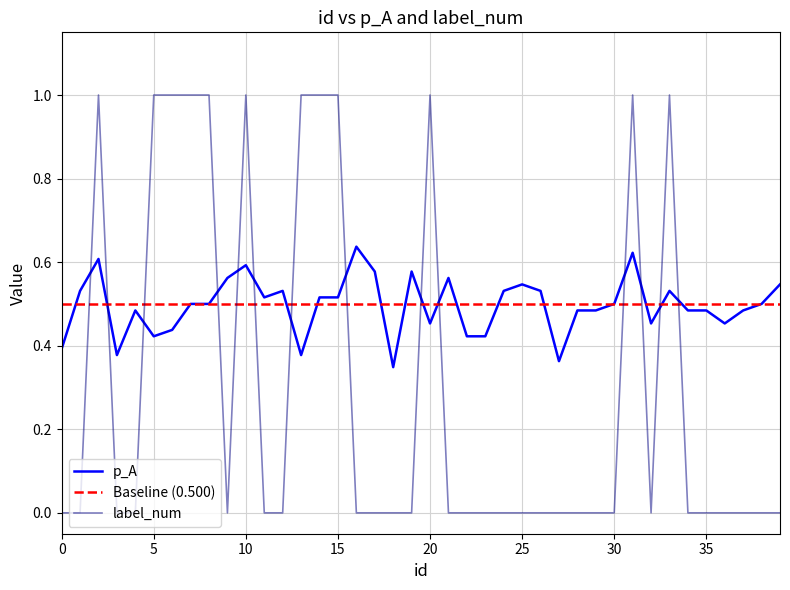

In p_A, how many points are higher than both neighbors (excluding endpoints)?

10